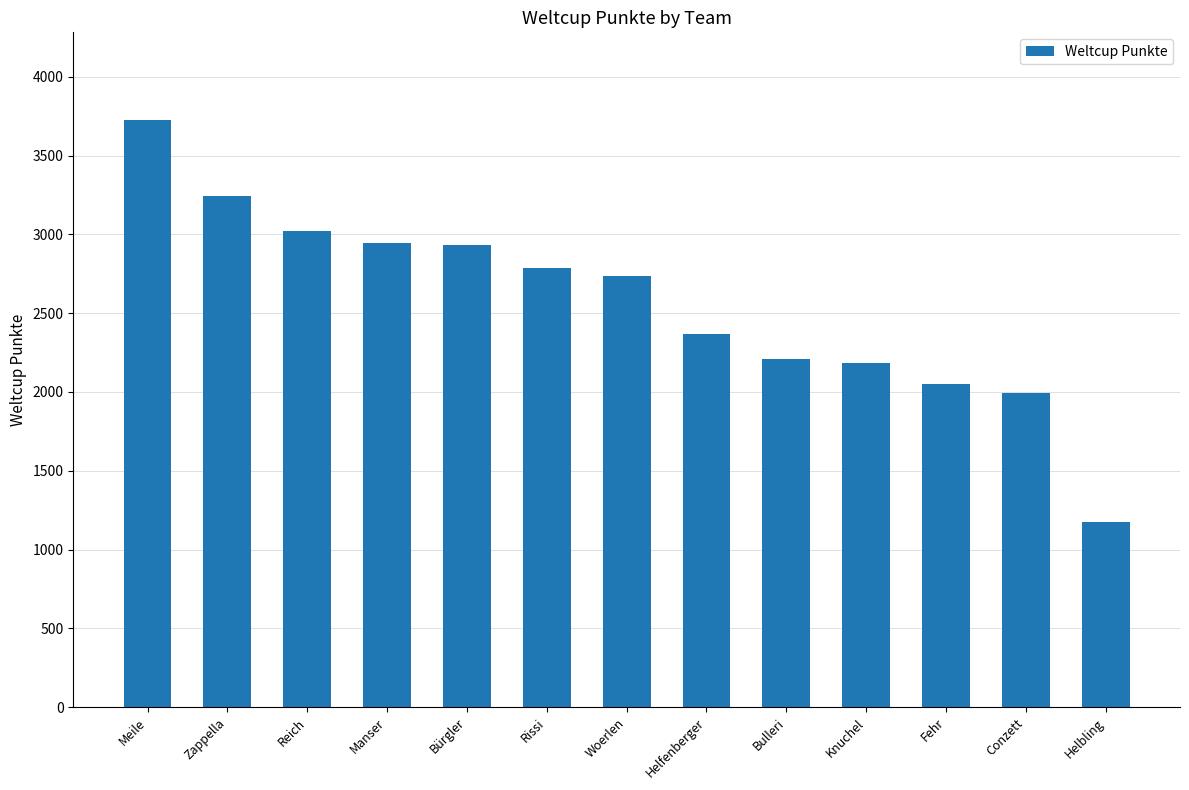

How many series are shown in this chart?

1